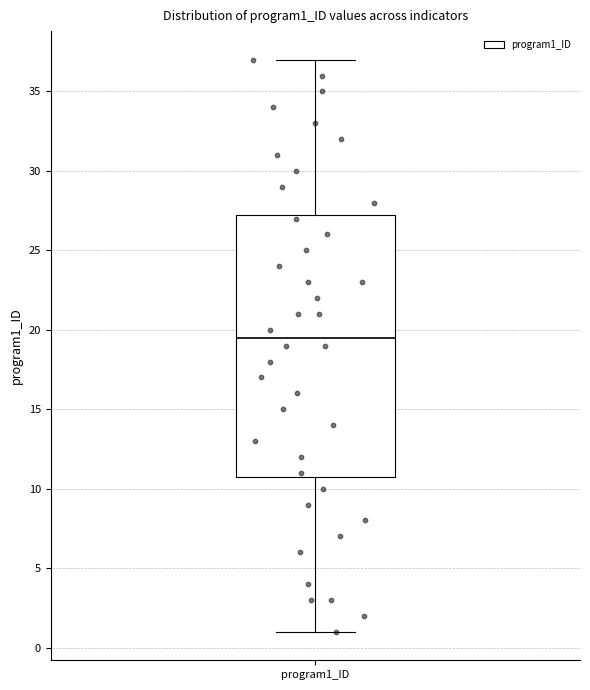

Where does the upper whisker of the box for program1_ID end on the y-axis? The values are not printed on the chart, so give them approximately, as read against the axis.

37.0